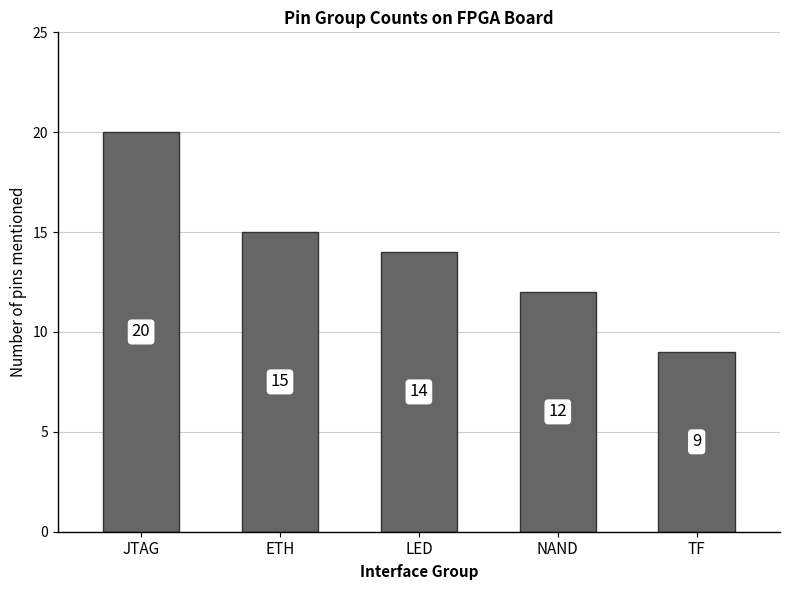

List the labels in order of value, largest first.

JTAG, ETH, LED, NAND, TF